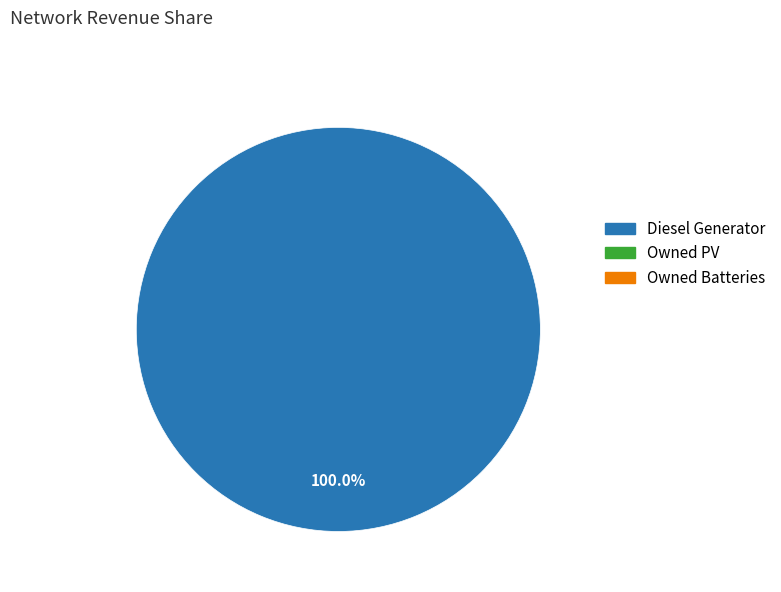

Is there a majority slice in this chart?

Yes